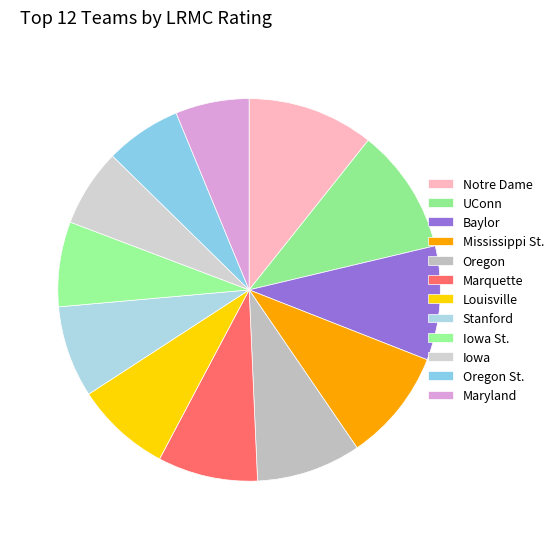

What is the total percentage of UConn and Iowa St.?

17.8%